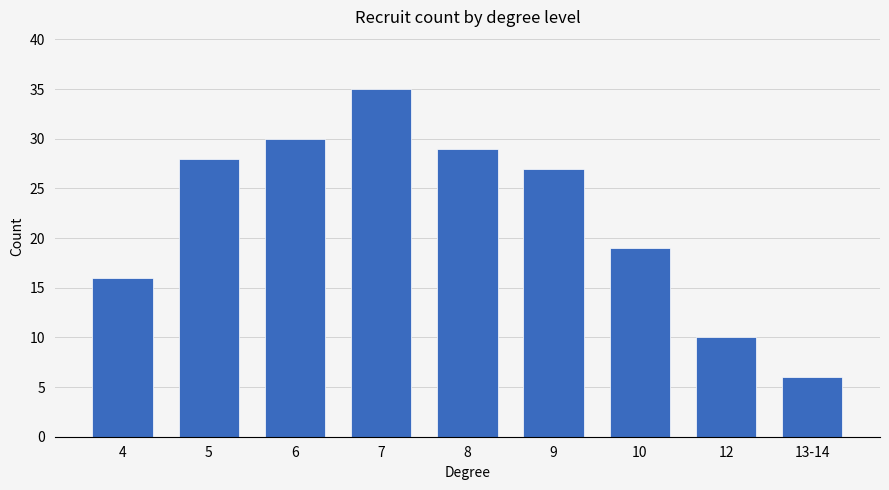

What is the label of the 6th bar from the left?

9